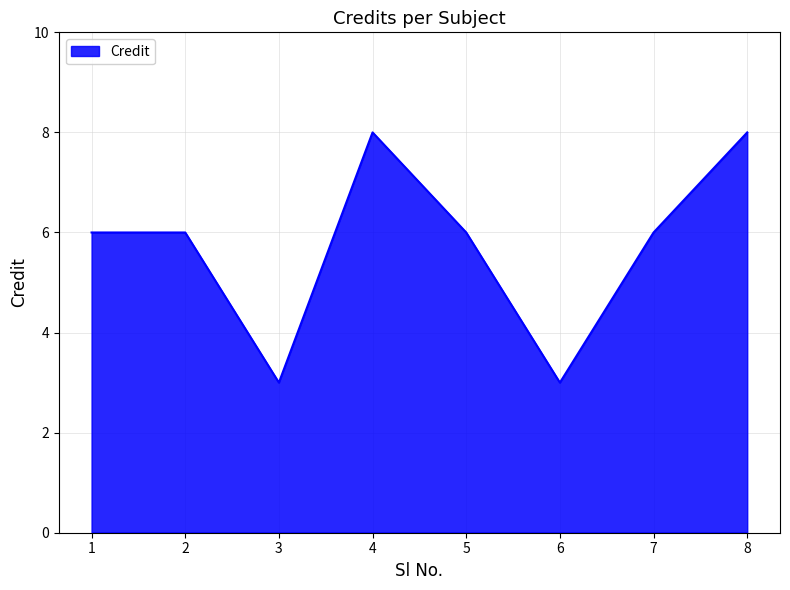

The chart shows a value of 14 at 4. True or false?

False